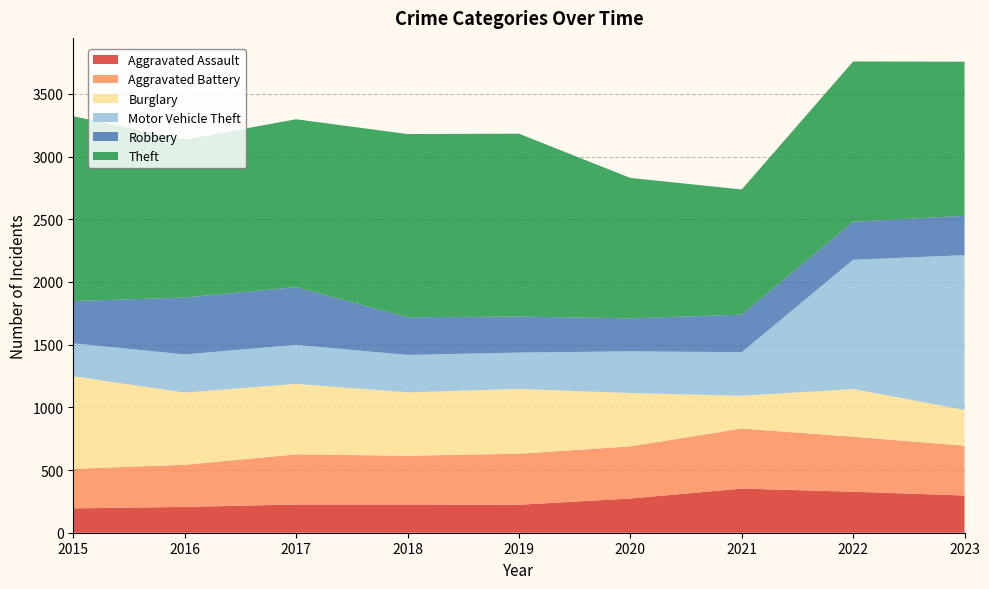

Reading left to right, transcribe all the data shown in this chart.

Aggravated Assault: 2015=194	2016=206	2017=225	2018=225	2019=223	2020=273	2021=352	2022=327	2023=297
Aggravated Battery: 2015=316	2016=336	2017=400	2018=389	2019=407	2020=416	2021=479	2022=439	2023=397
Burglary: 2015=738	2016=576	2017=562	2018=506	2019=517	2020=425	2021=261	2022=380	2023=286
Motor Vehicle Theft: 2015=263	2016=304	2017=312	2018=298	2019=290	2020=333	2021=348	2022=1031	2023=1234
Robbery: 2015=337	2016=454	2017=460	2018=301	2019=287	2020=263	2021=300	2022=304	2023=314
Theft: 2015=1474	2016=1259	2017=1339	2018=1461	2019=1459	2020=1120	2021=998	2022=1278	2023=1229